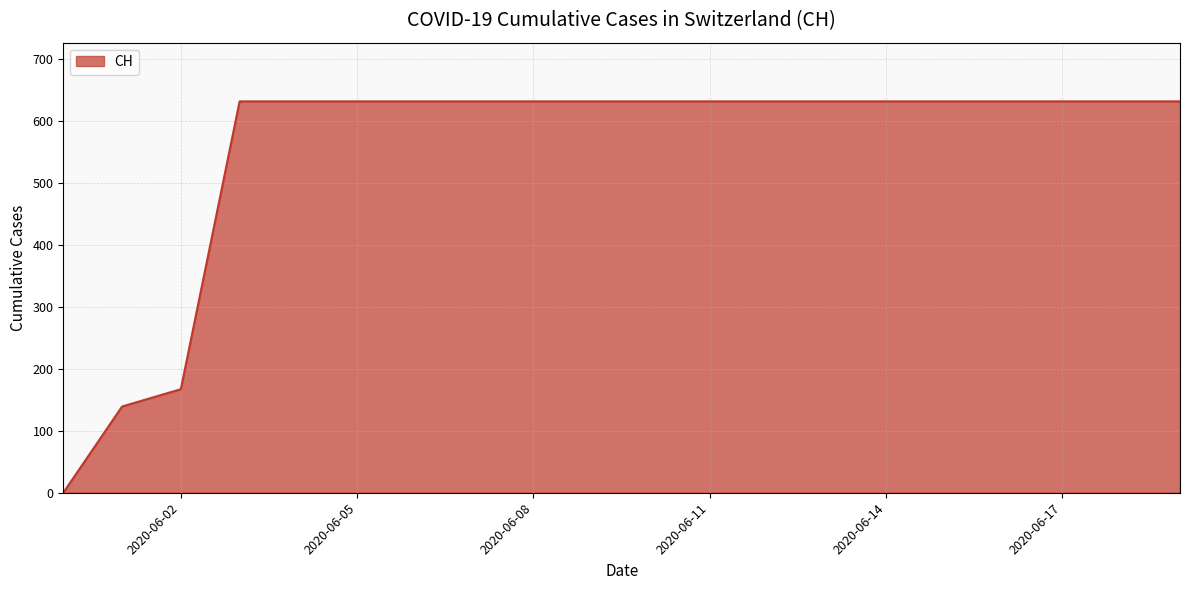

What is the greatest value displayed?

631